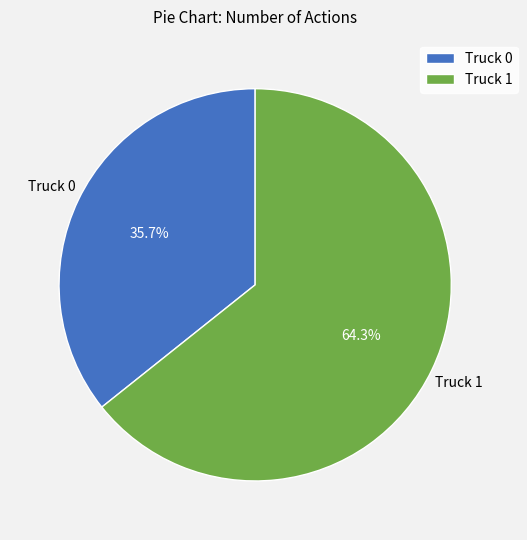

Which category has the biggest portion of the pie?

Truck 1